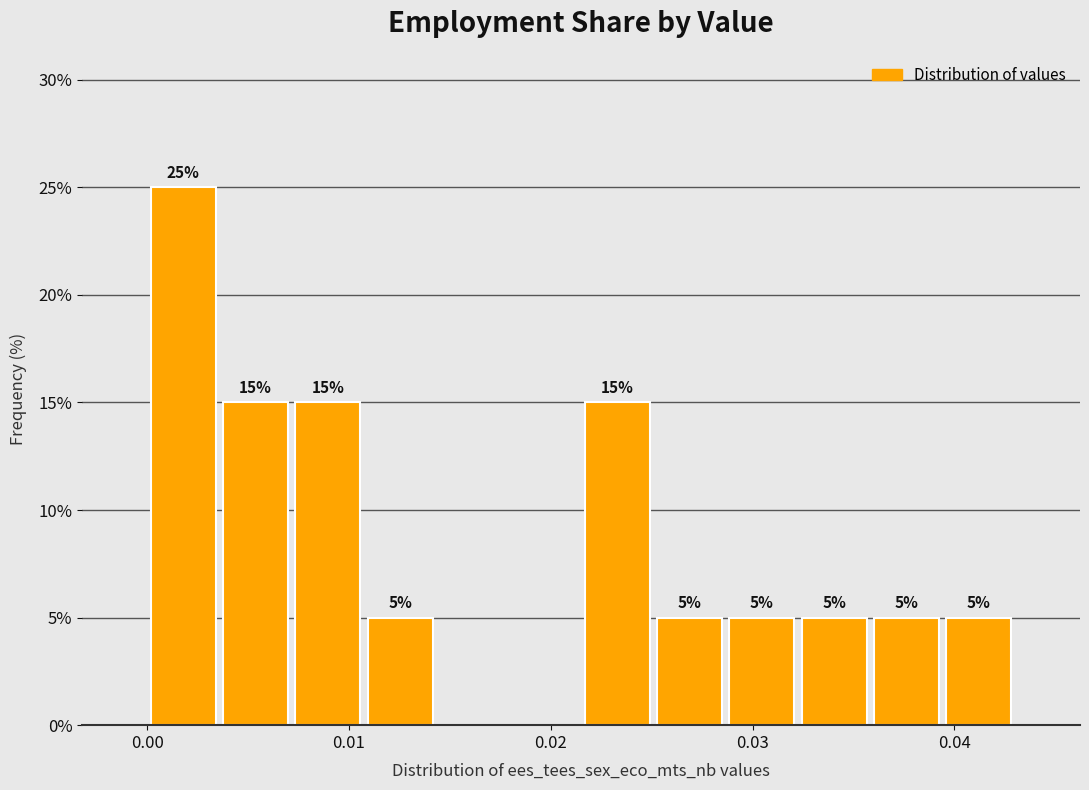

Around what value on the x-axis is the tallest bar? Give the approximate position of its centre, as read against the axis.

0.002